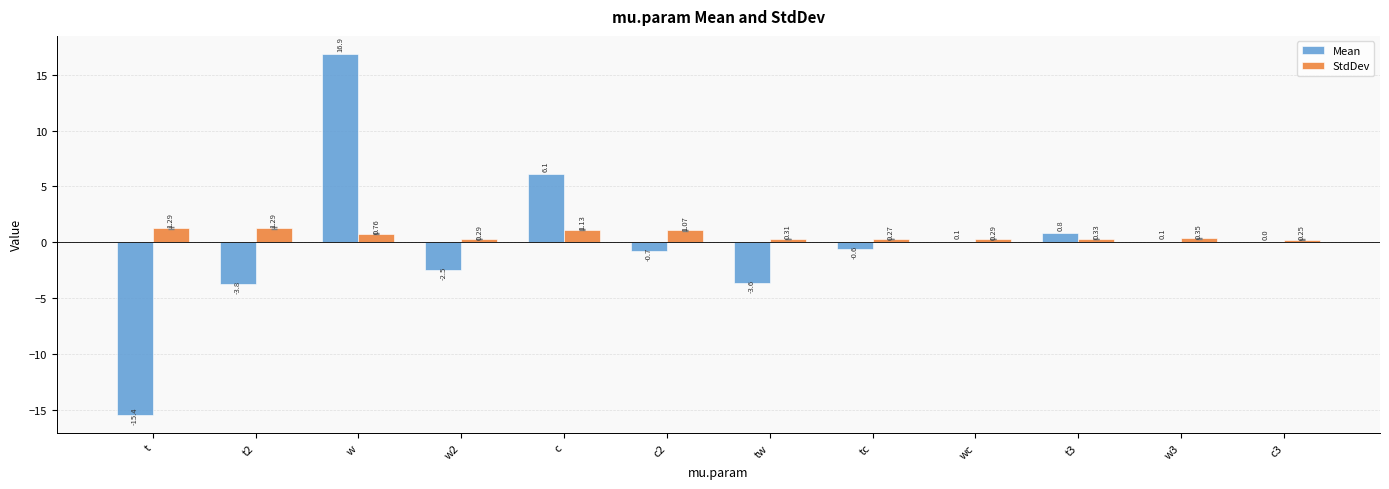

Which series has the largest total across all categories?

StdDev